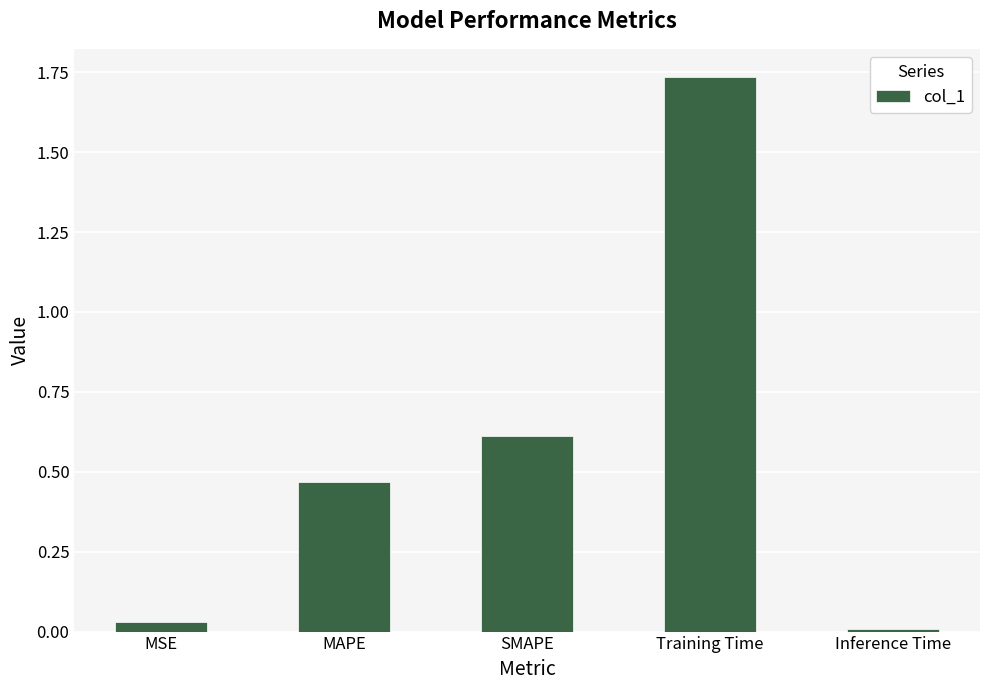

Is it true that the value at Training Time is 0.5?

False